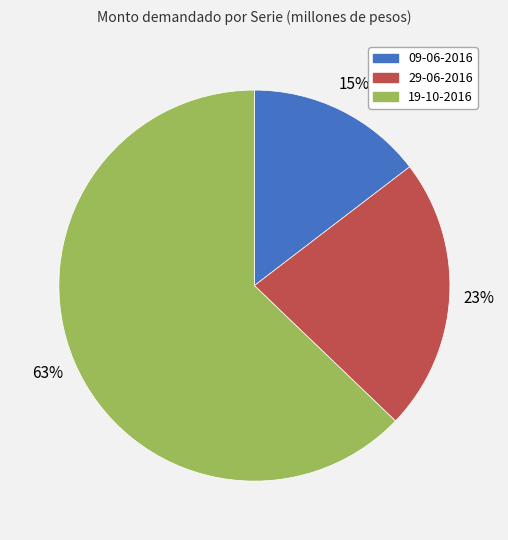

To the nearest percent, what is the average slice percentage?

33%